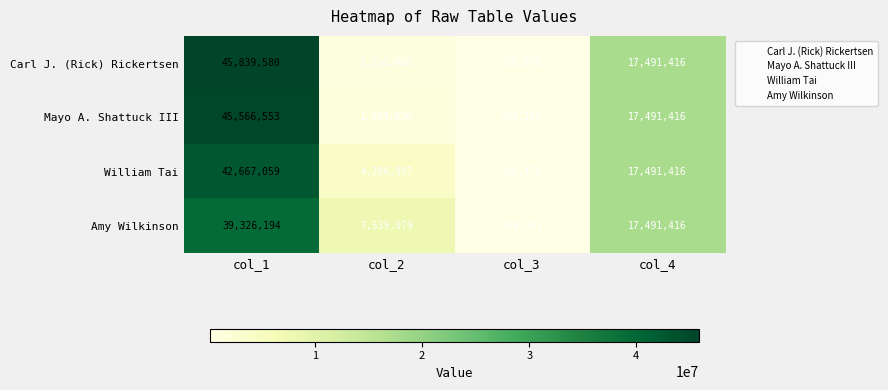

Which series changed the most between col_3 and col_4?

Carl J. (Rick) Rickertsen